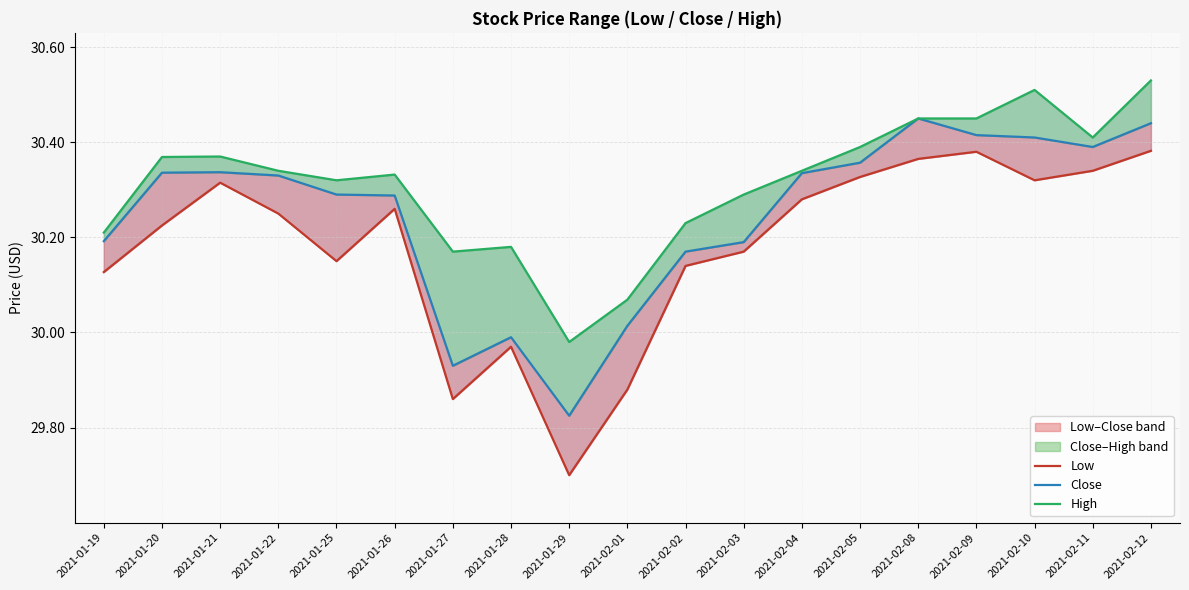

The value of High at 2021-02-03 is 30.3. True or false?

True